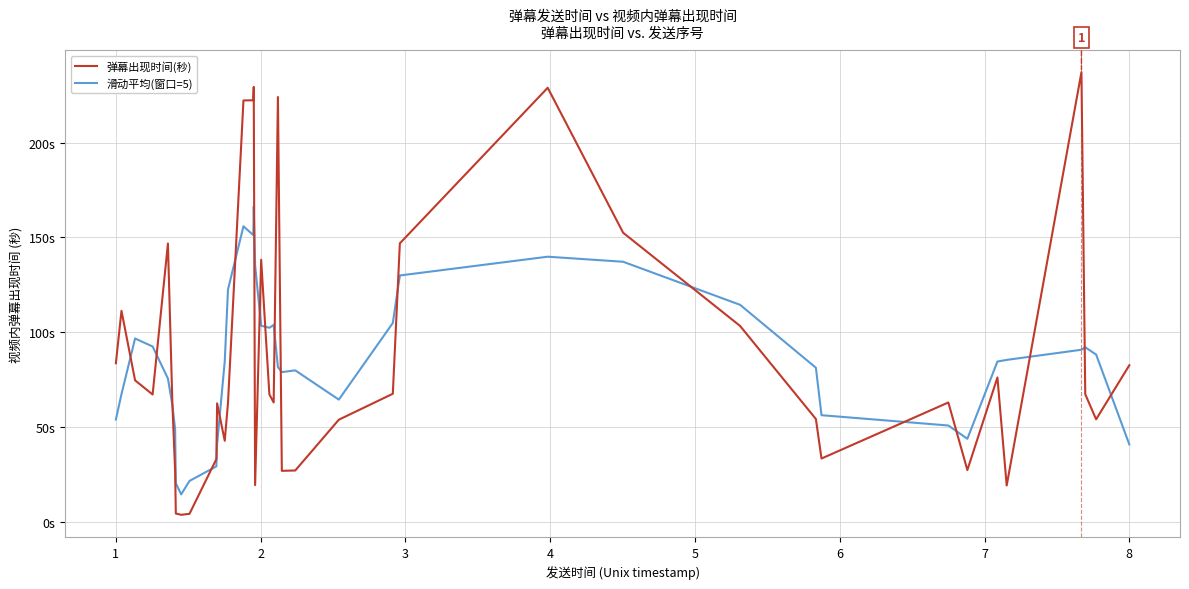

What are all the series names shown in the legend?

弹幕出现时间(秒), 滑动平均(窗口=5)